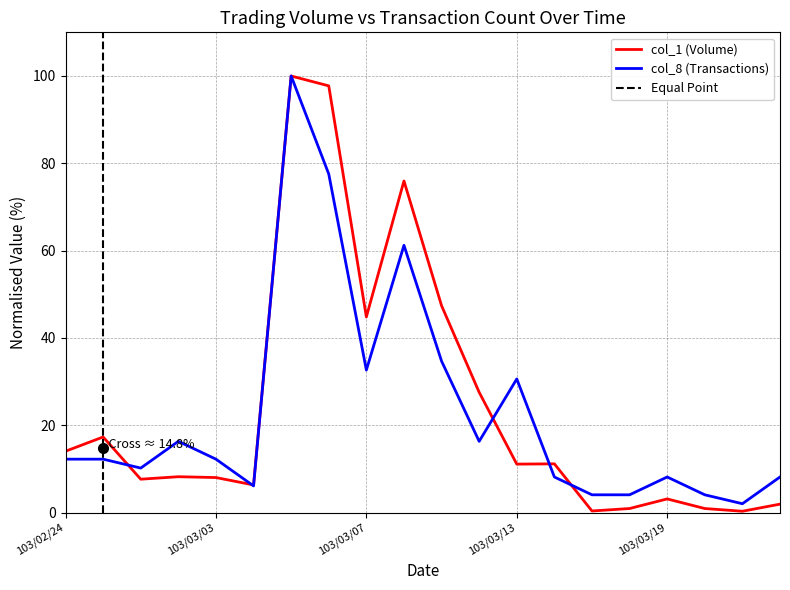

True or false: col_1 (Volume) has more than 2 interior local peaks.

True